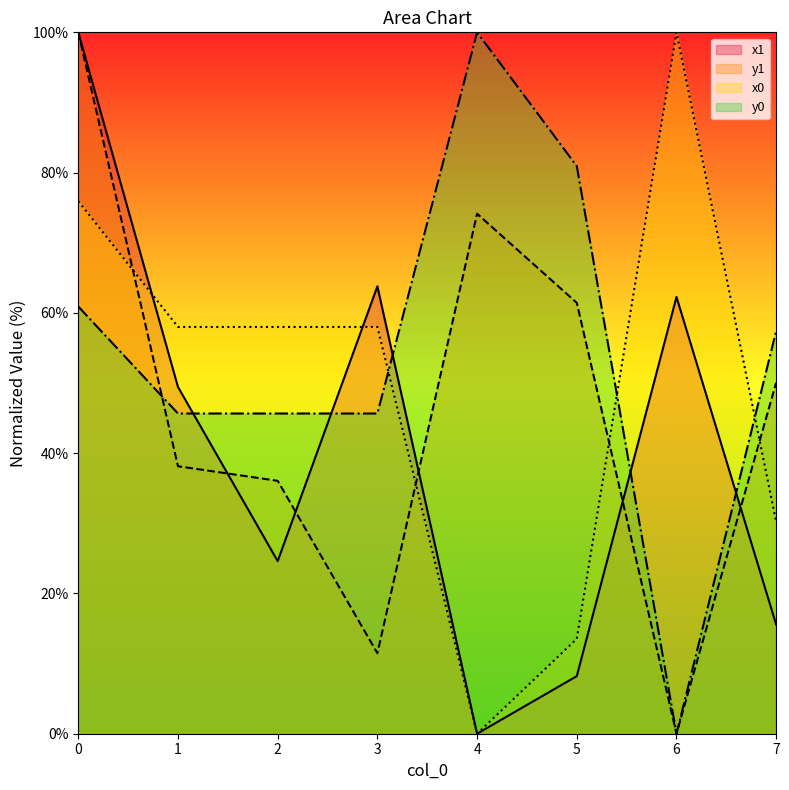

What is the sum of the x1 values at 3 and 2?

88.4